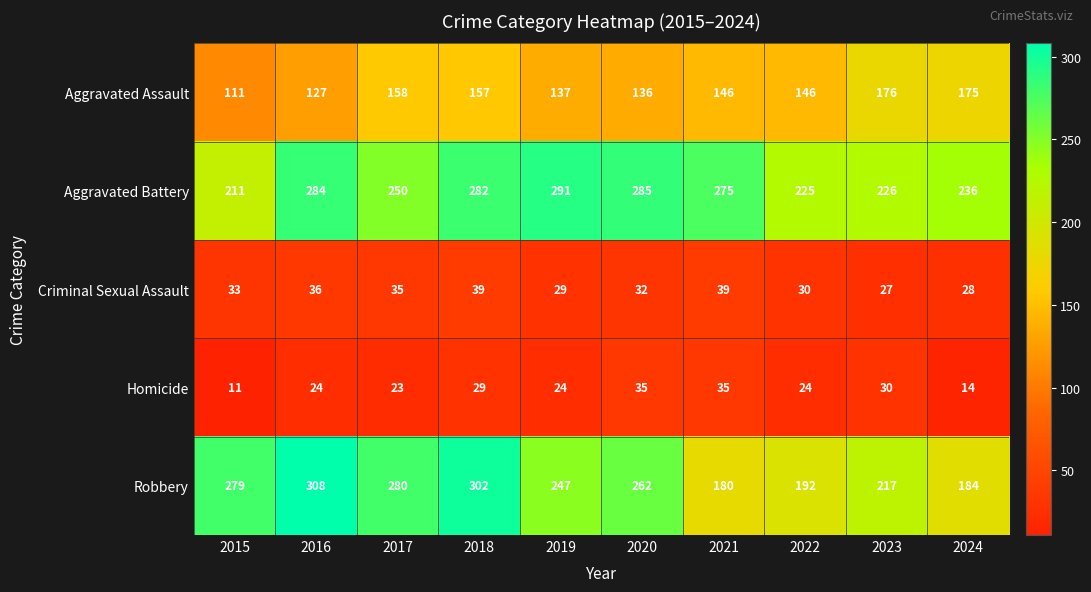

True or false: Homicide has a value of 6 at 2017.

False